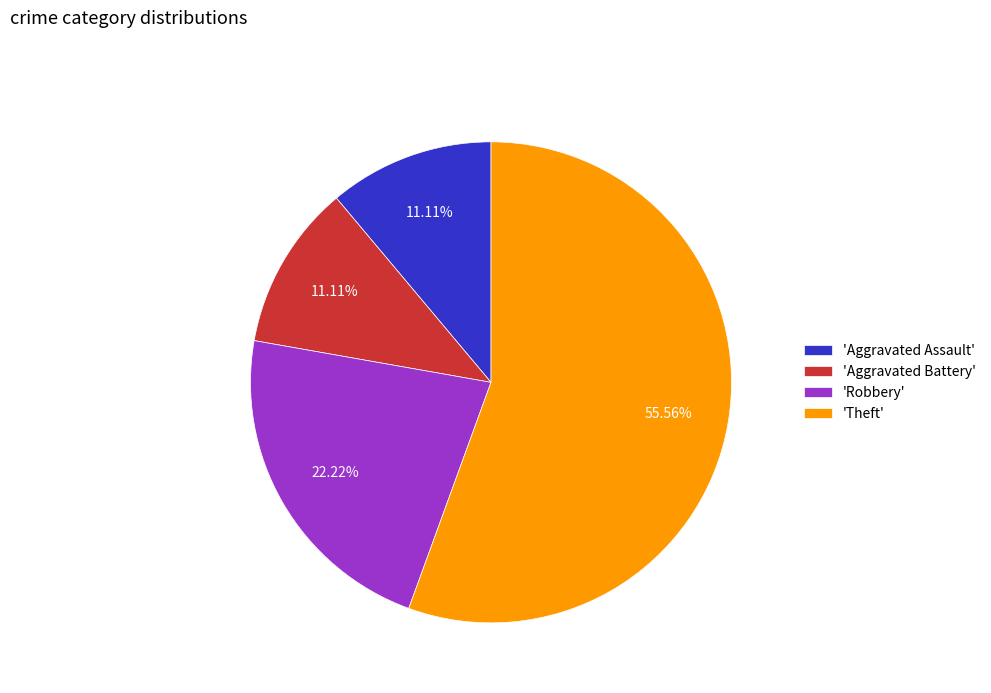

Which slice is the largest?

'Theft'